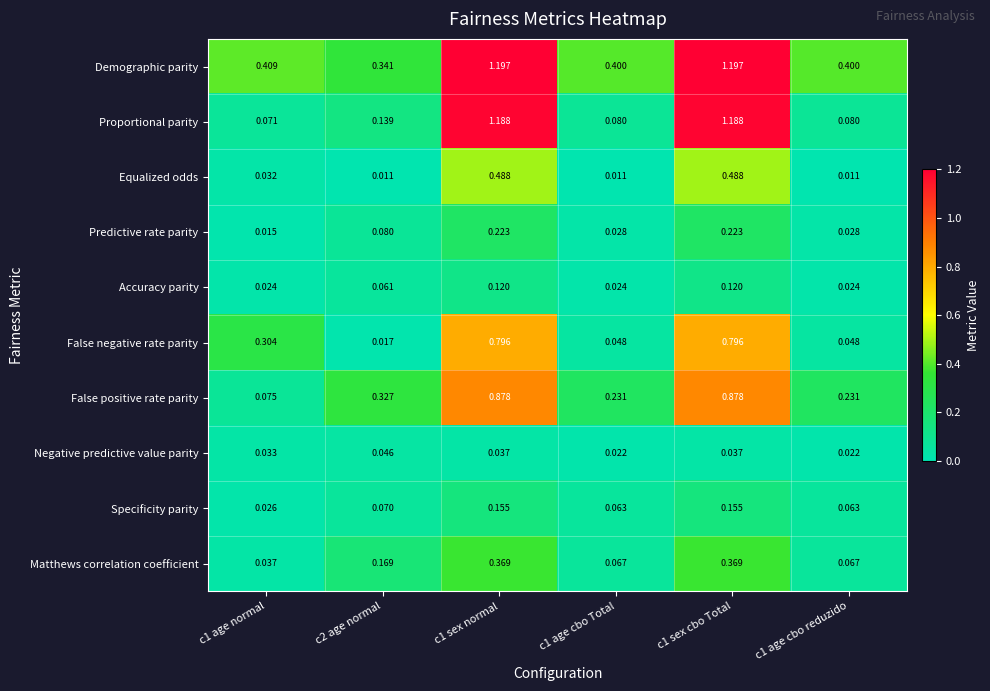

What is the spread (max minus min) of values at c1 age normal?

0.4